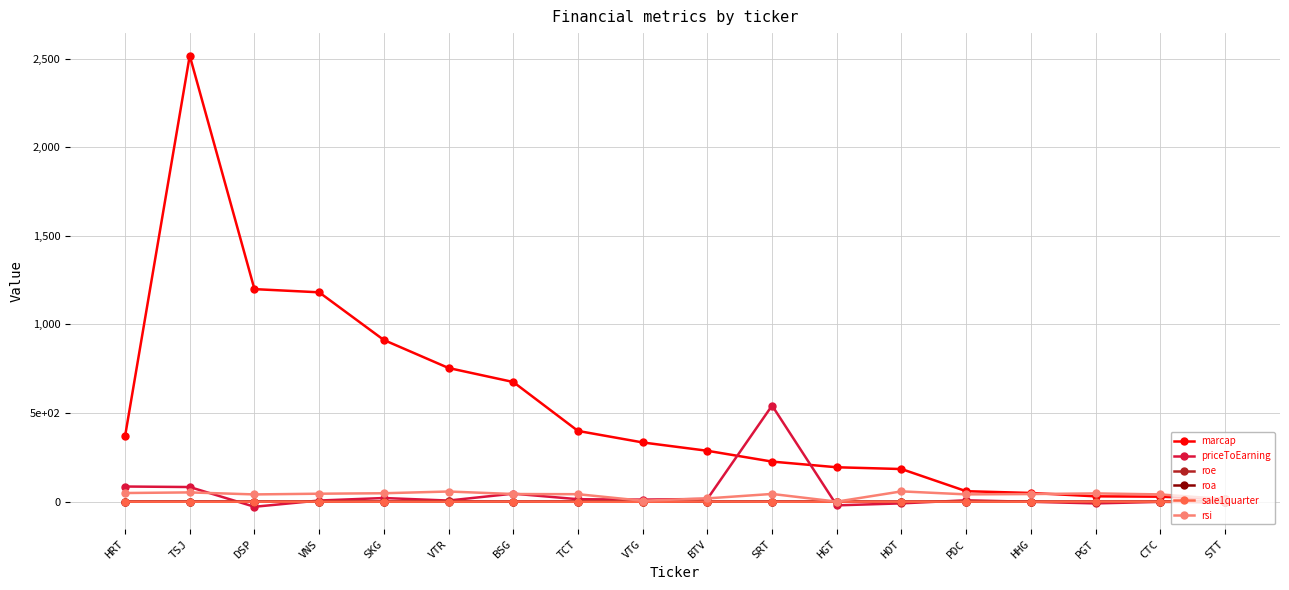

What are all the series names shown in the legend?

marcap, priceToEarning, roe, roa, sale1quarter, rsi